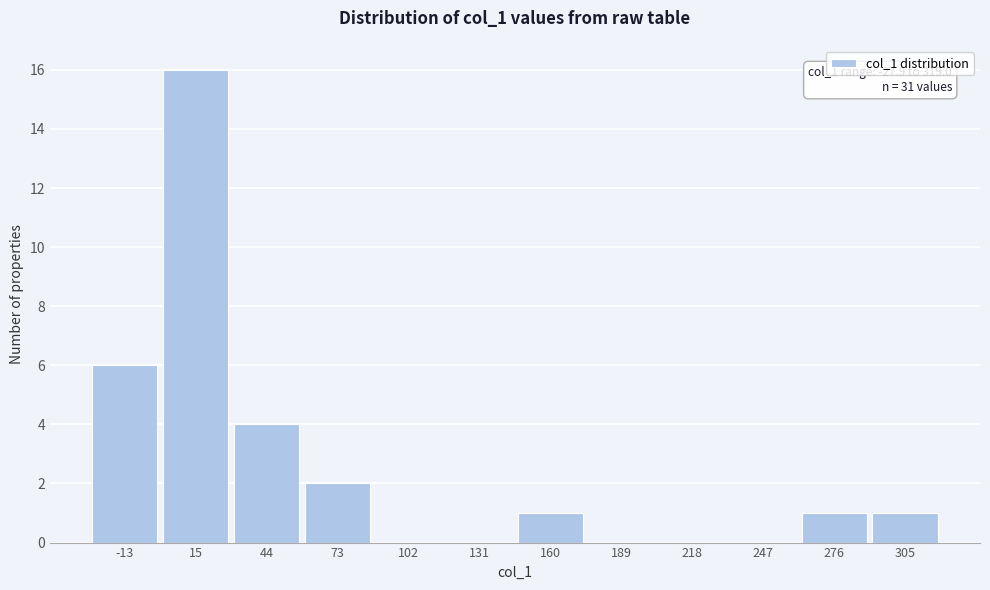

Over which range of the x-axis is the bar tallest?

0 to 30